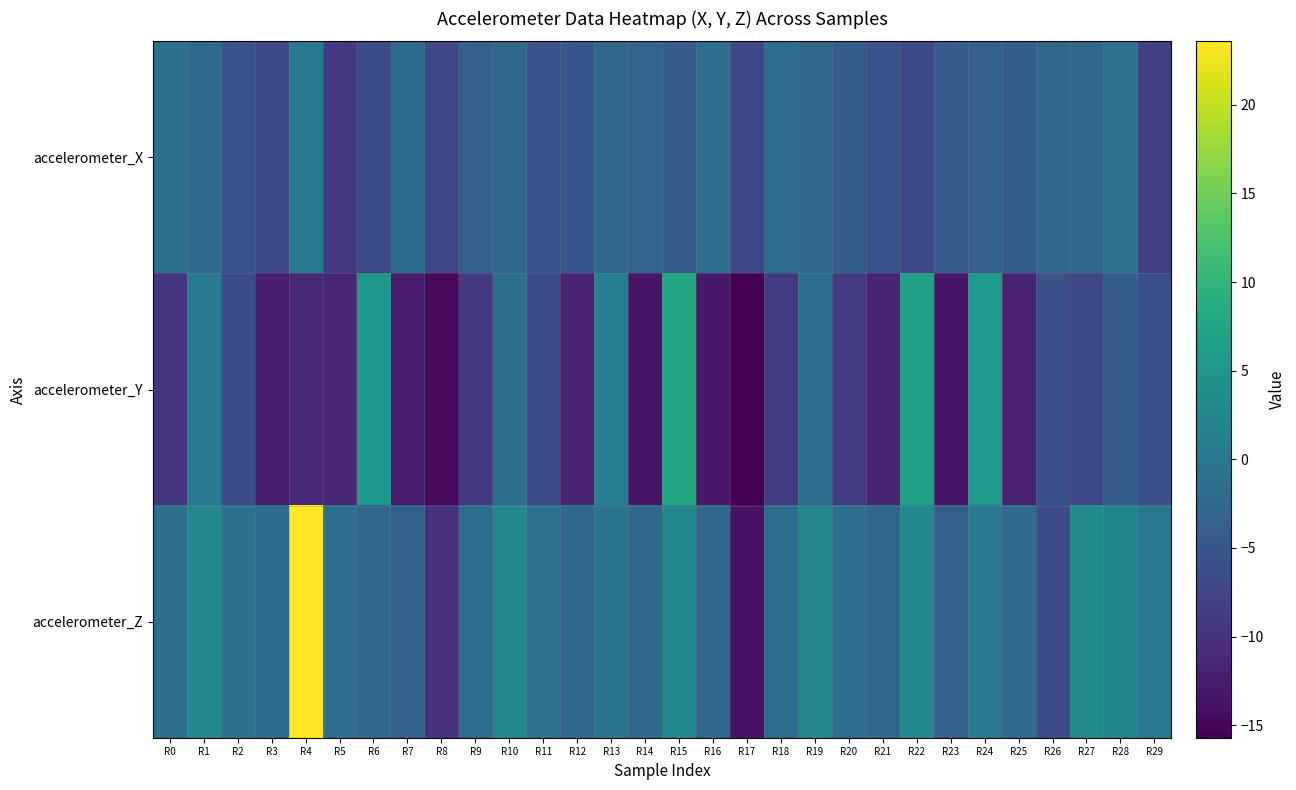

What is the difference between the highest and lowest values at R1?

4.9